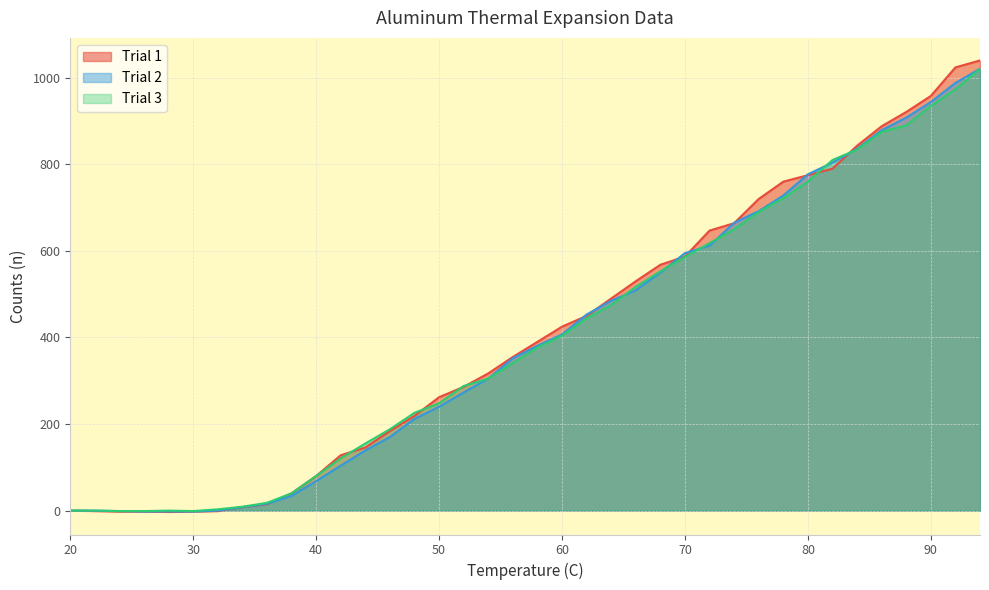

How many values in Trial 3 are above zero?

32